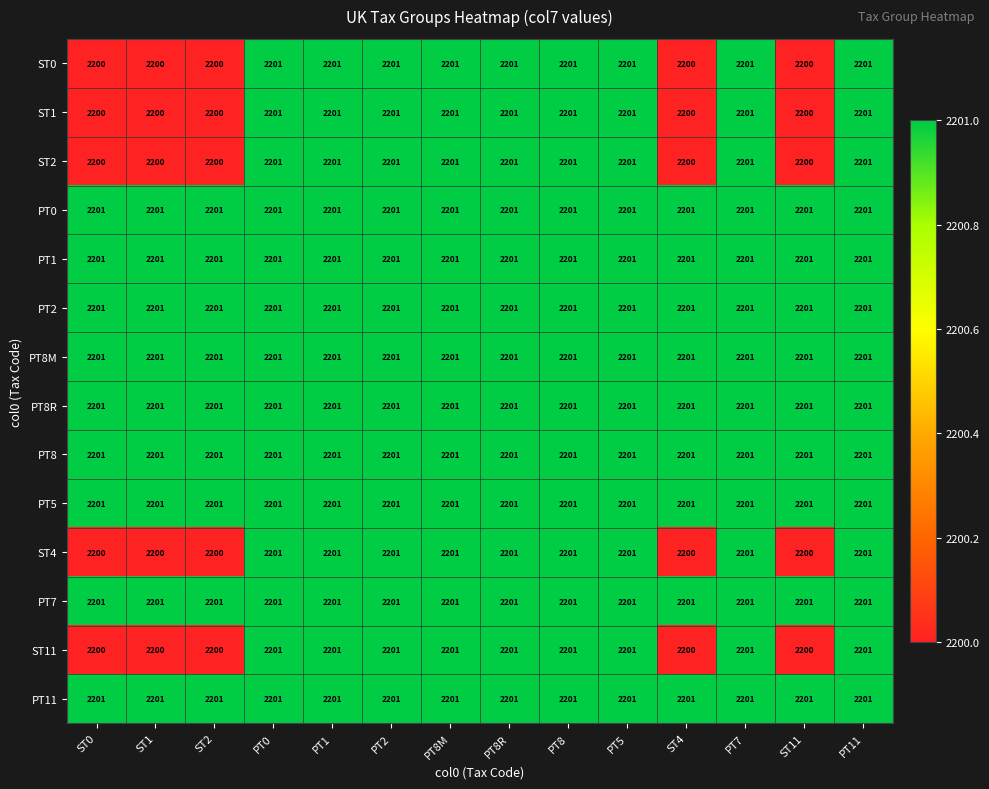

What is the smallest value displayed?

2200